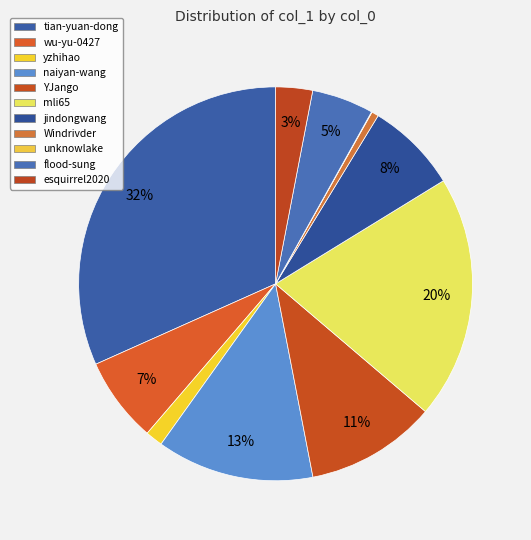

What percentage is the Windrivder slice, to the nearest percent?

1%